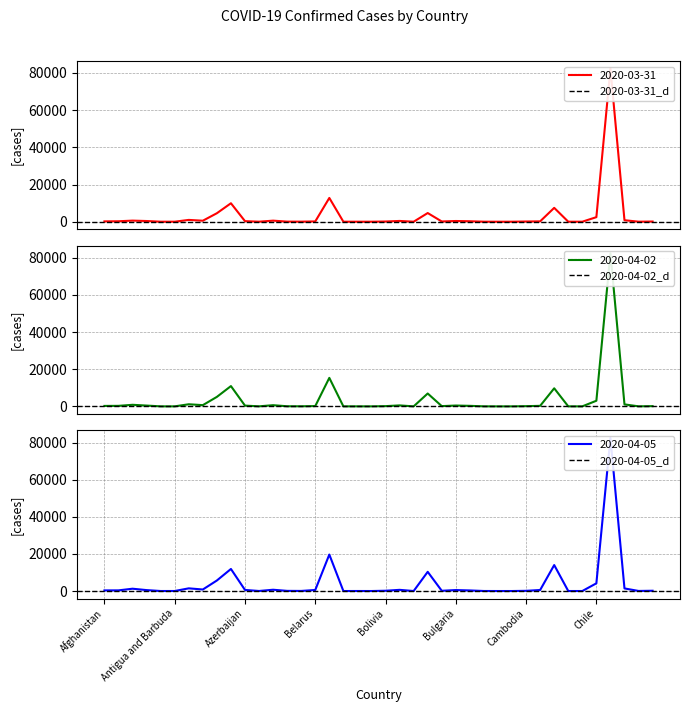

The value of 2020-04-05 at Albania is 361. True or false?

True